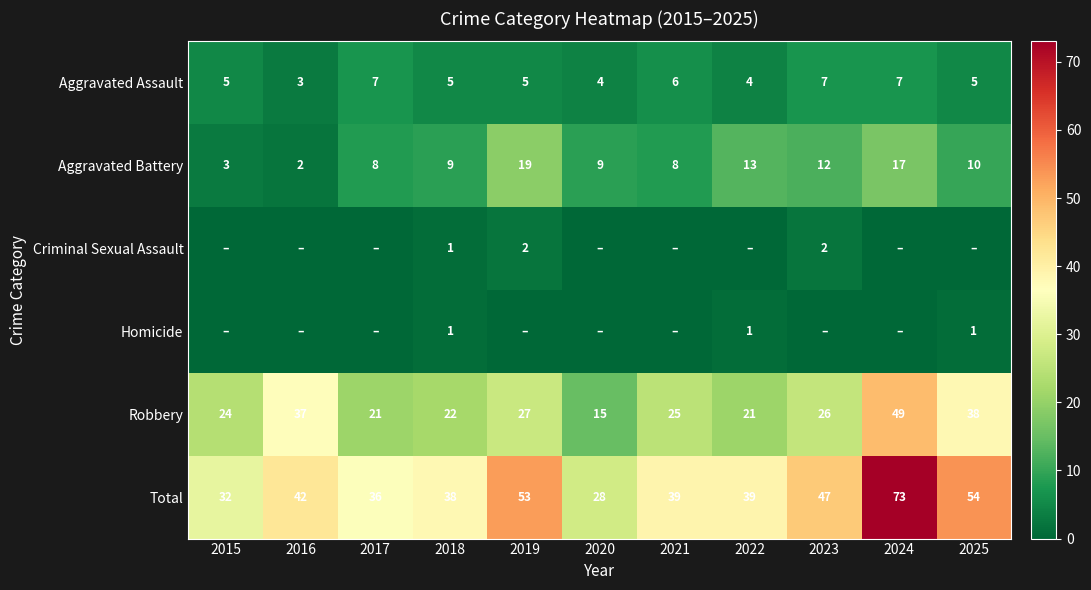

What is the spread (max minus min) of values at 2023?

47